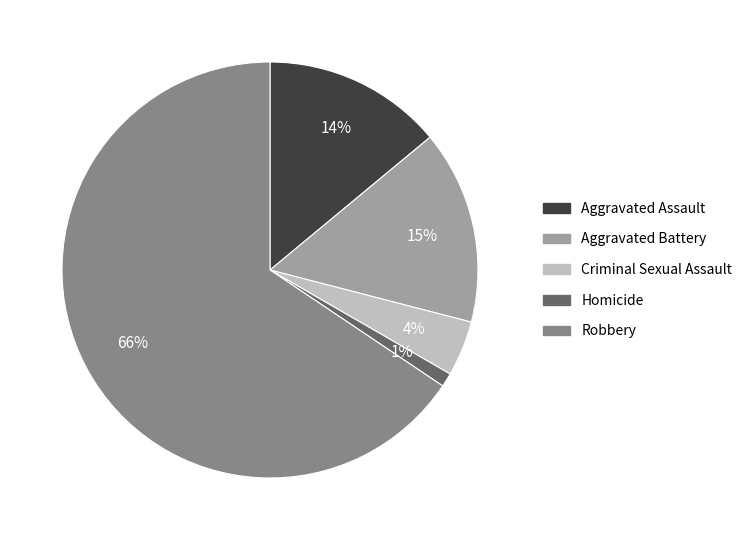

To the nearest percent, what is the combined percentage of Robbery and Criminal Sexual Assault?

70%